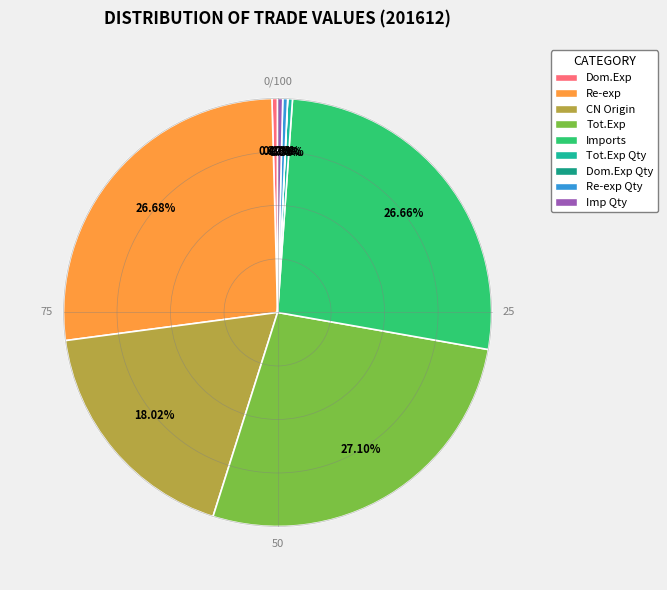

Rank the categories by value from highest to lowest.

Total Exports, Re-exports, Imports, of Chinese mainland Origin, Domestic Exports, Imports by Origin Quantity, Total Exports Quantity, Re-exports Quantity, Domestic Exports Quantity